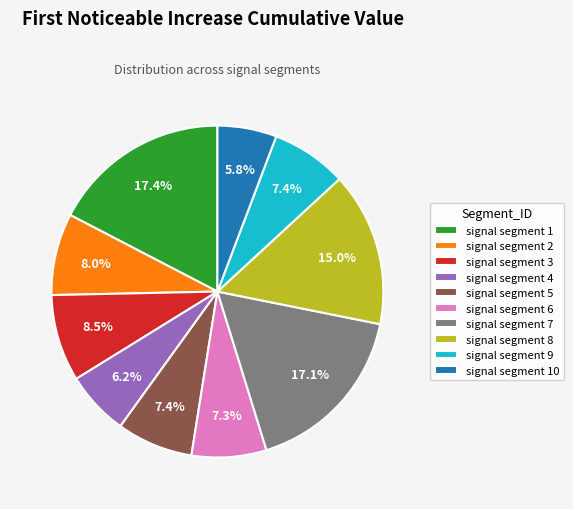

Combined, do signal segment 6 and signal segment 8 account for over 50%?

No